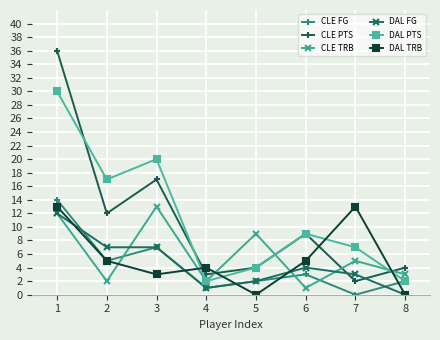

What is the difference between the DAL PTS values at 8 and 3?

18